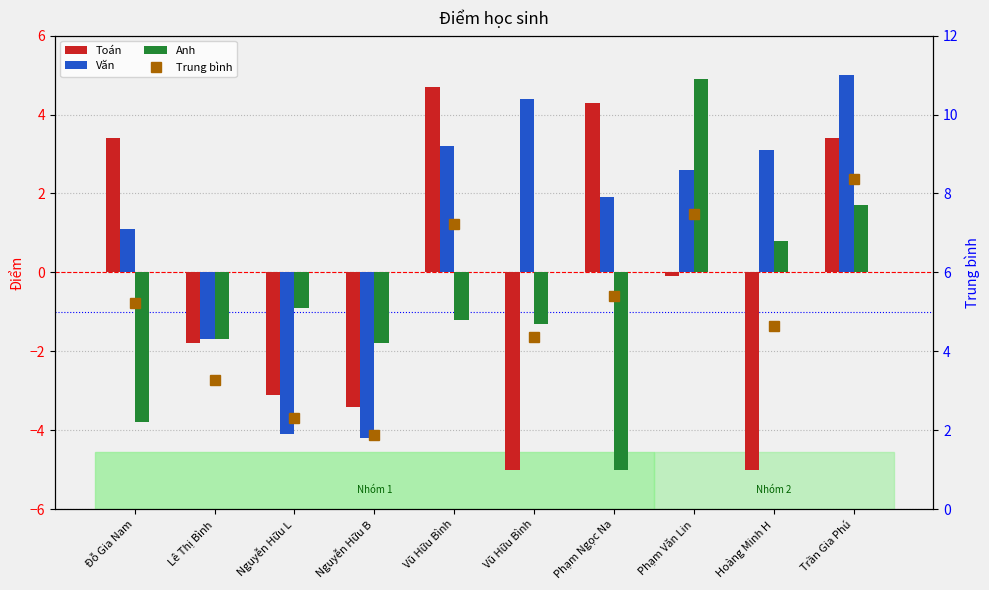

Reading left to right, what are all the values shown in this chart?

Toán: 3.4	-1.8	-3.1	-3.4	4.7	-5.0	4.3	-0.1	-5.0	3.4
Văn: 1.1	-1.7	-4.1	-4.2	3.2	4.4	1.9	2.6	3.1	5.0
Anh: -3.8	-1.7	-0.9	-1.8	-1.2	-1.3	-5.0	4.9	0.8	1.7
Trung bình: 5.2	3.3	2.3	1.9	7.2	4.4	5.4	7.5	4.6	8.4